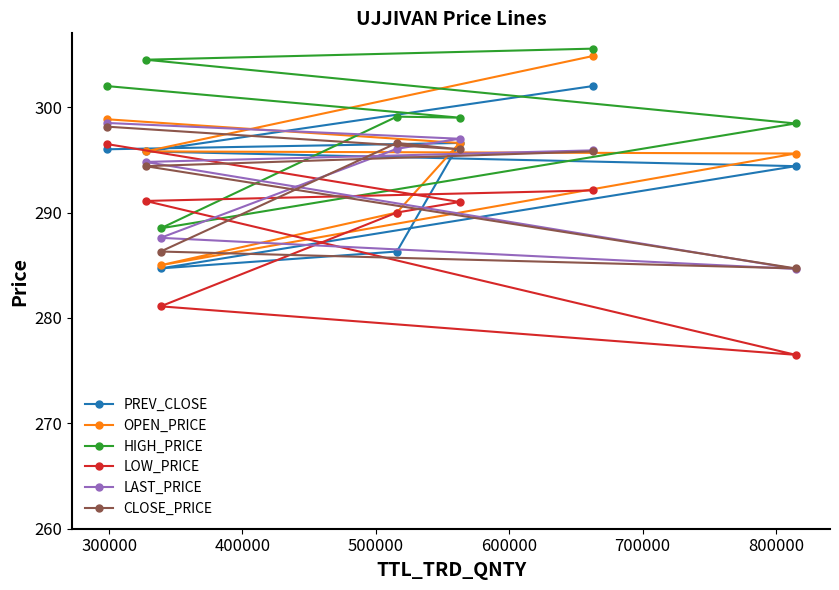

How many data points in OPEN_PRICE are above 295?

5